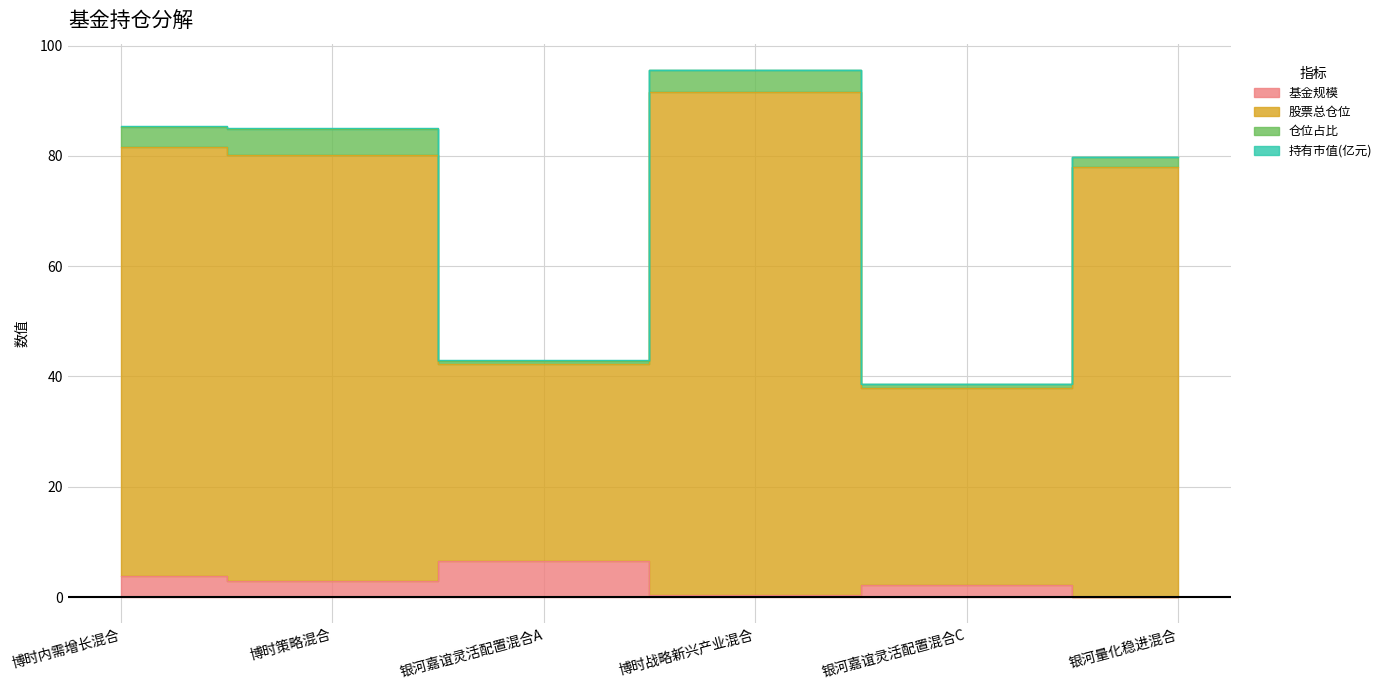

What position from the left is 银河嘉谊灵活配置混合C?

5